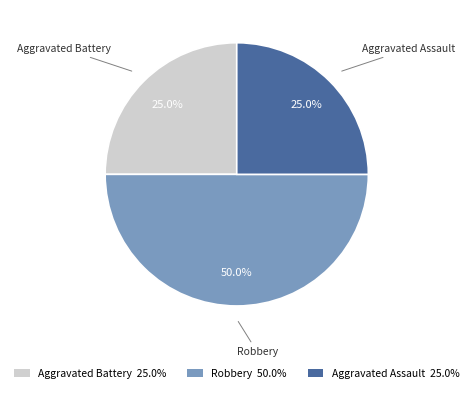

What is the ratio of the value at Aggravated Battery to the value at Aggravated Assault?

1.0